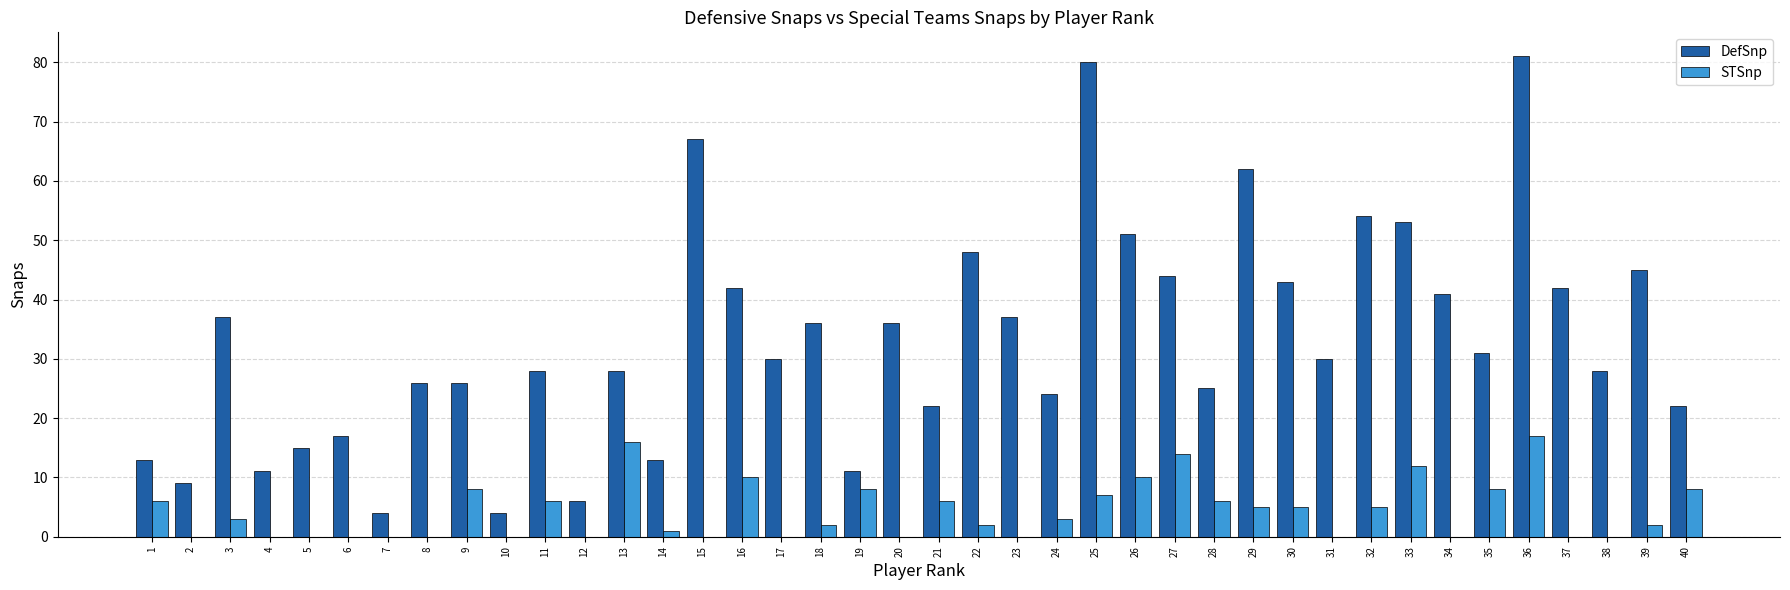

What is the total value across all series at 22?

50